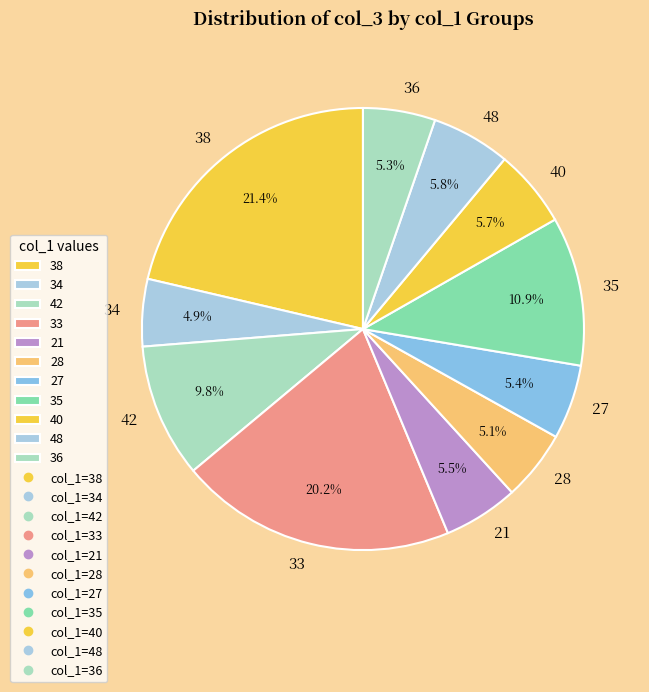

What is the largest slice in the pie chart?

38